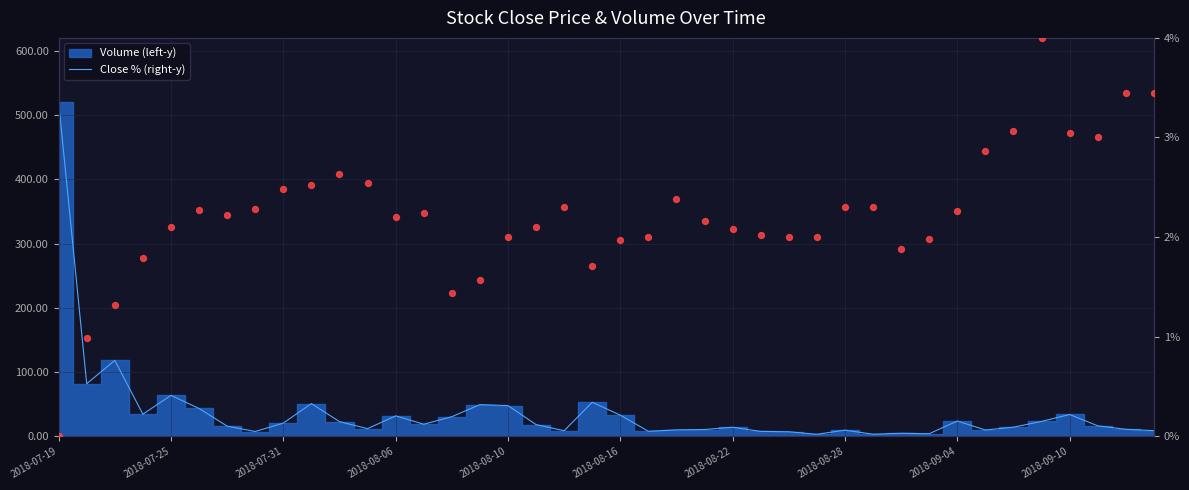

Which series has the largest Y range (max minus min)?

Close Price (left)